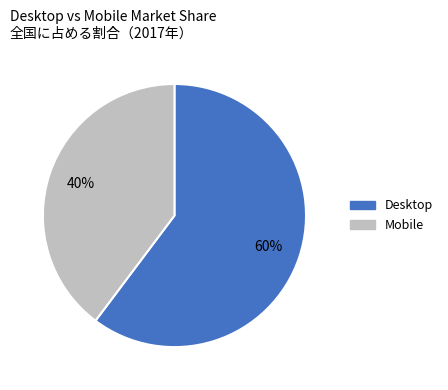

To the nearest percent, what portion does Desktop represent?

60%